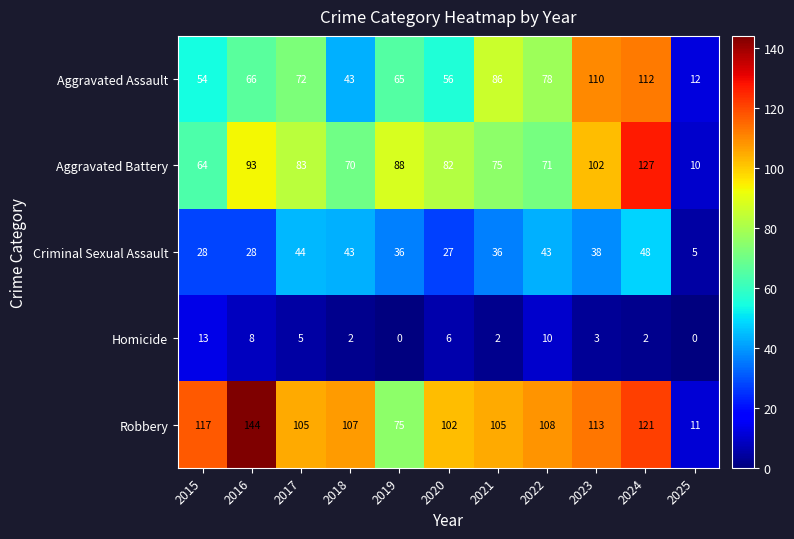

What is the highest value of the Homicide series?

13